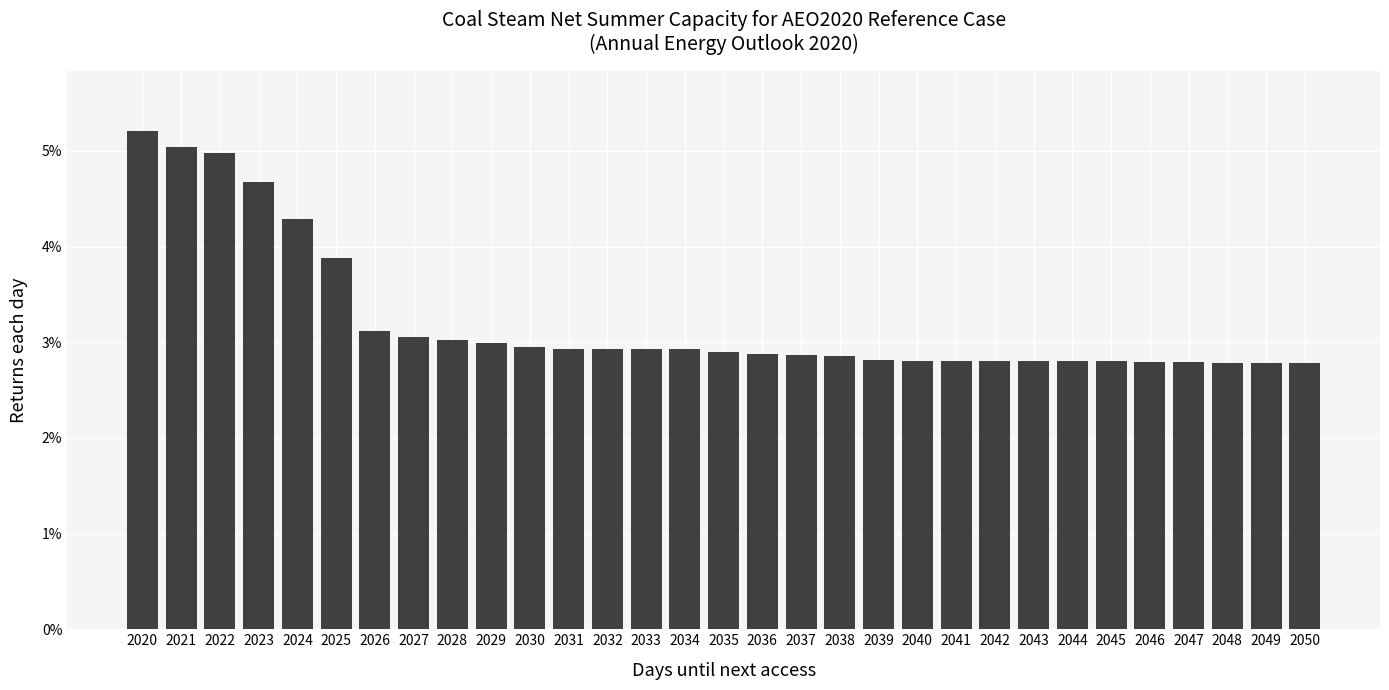

Does the chart contain any negative values?

No